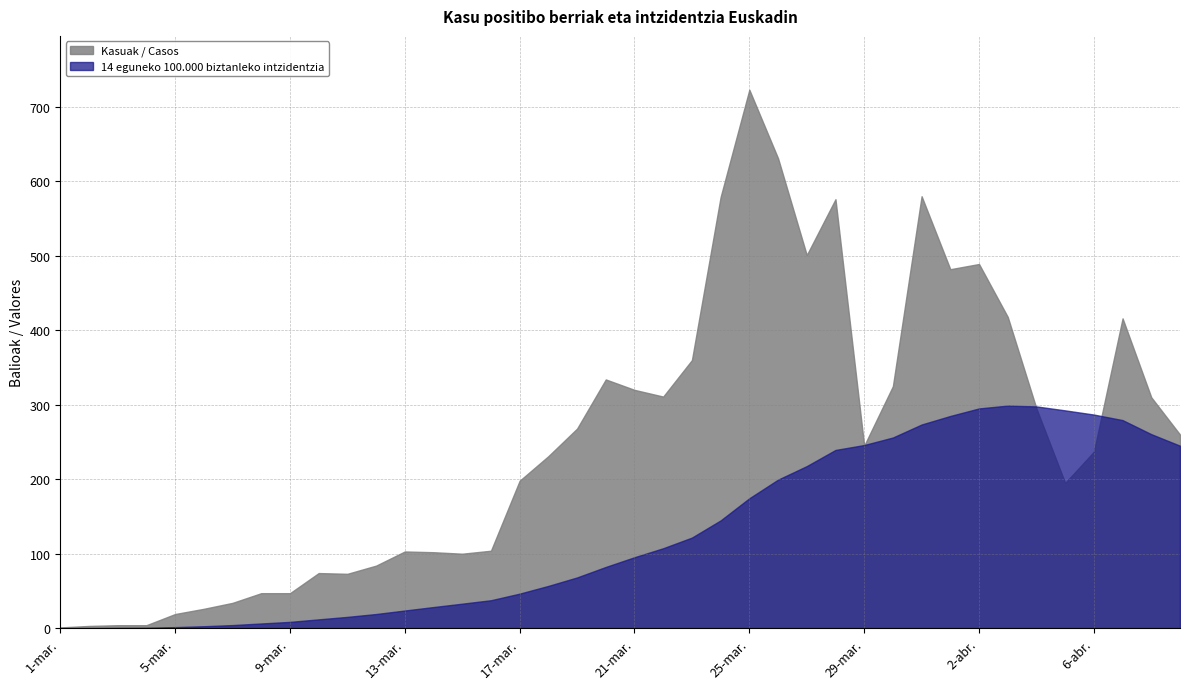

Where does the 14 eguneko 100.000 biztanleko intzidentzia series first go above 95?

21-mar.